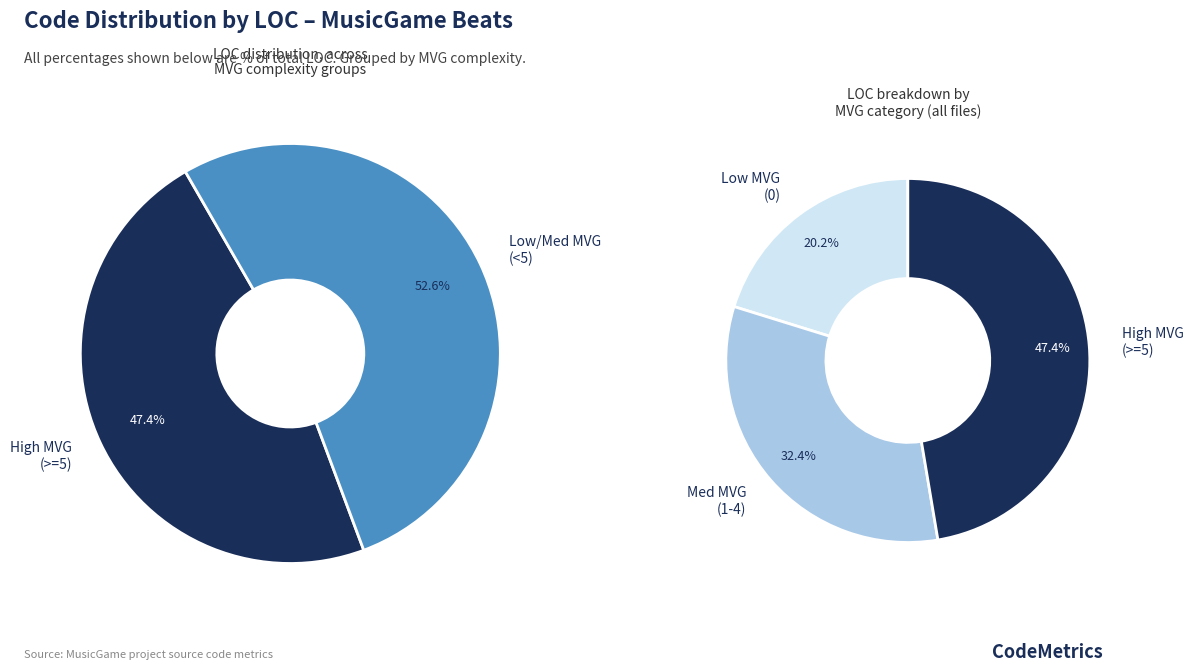

Is 2 the majority of the pie?

No